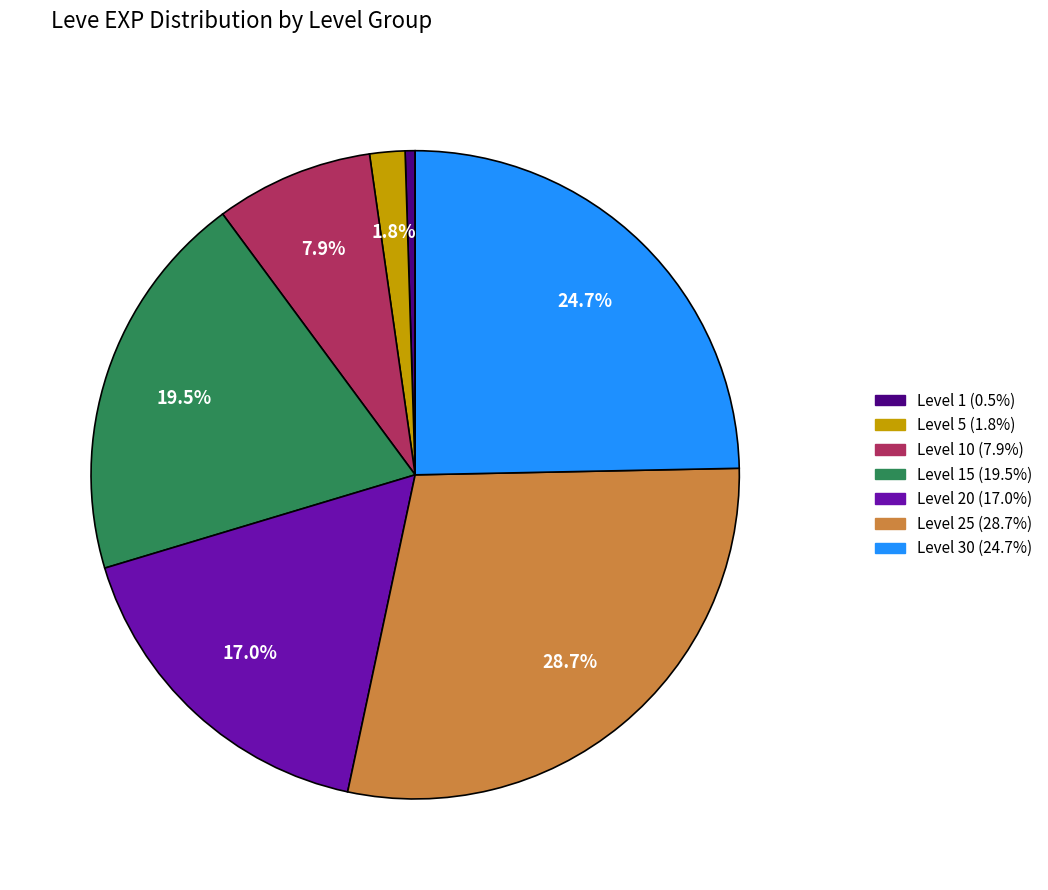

How many segments does this pie chart have?

7